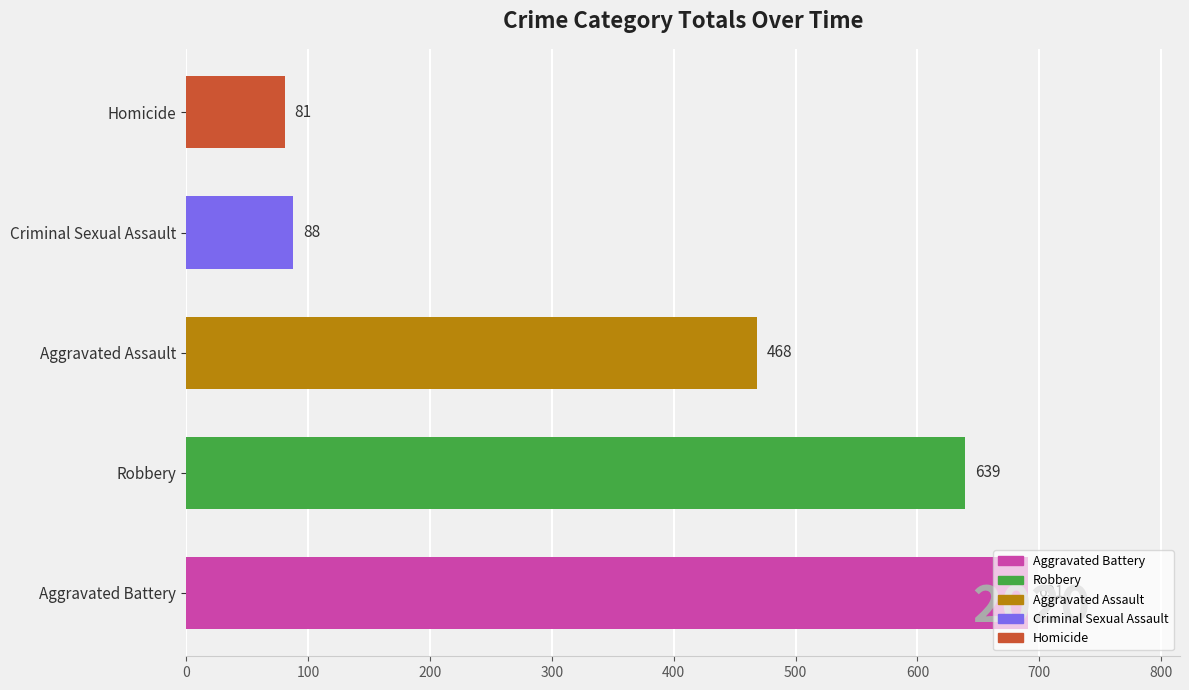

What is the approximate value at Aggravated Assault, to the nearest 10?

470